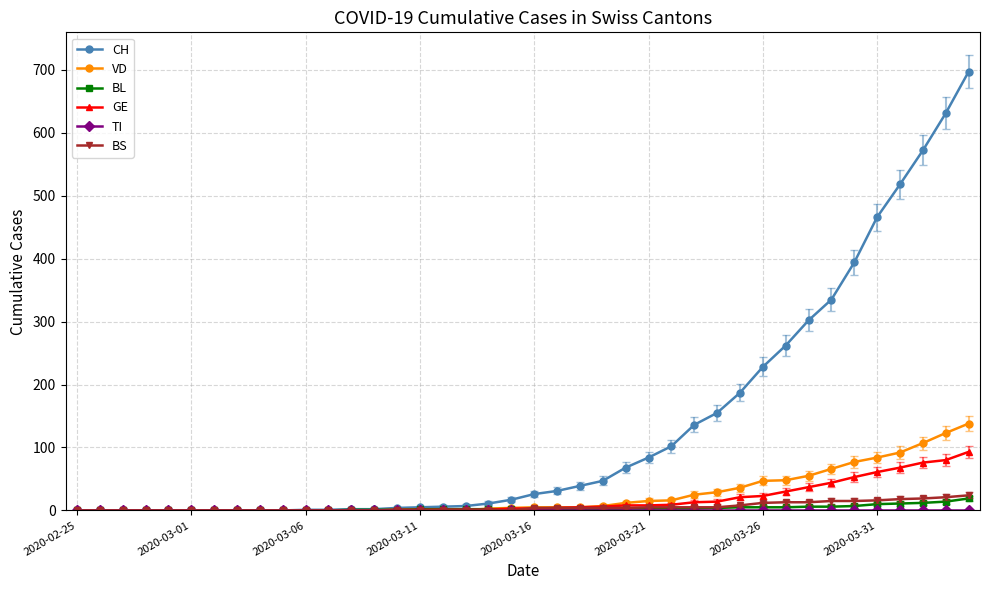

How many categories are shown in the chart?

40